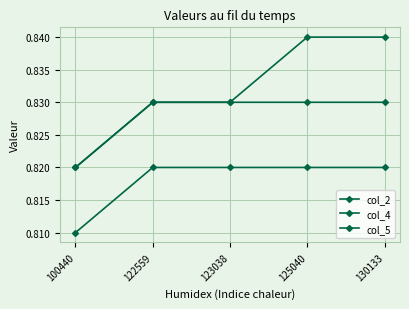

What is the sum of all col_4 values?

4.1